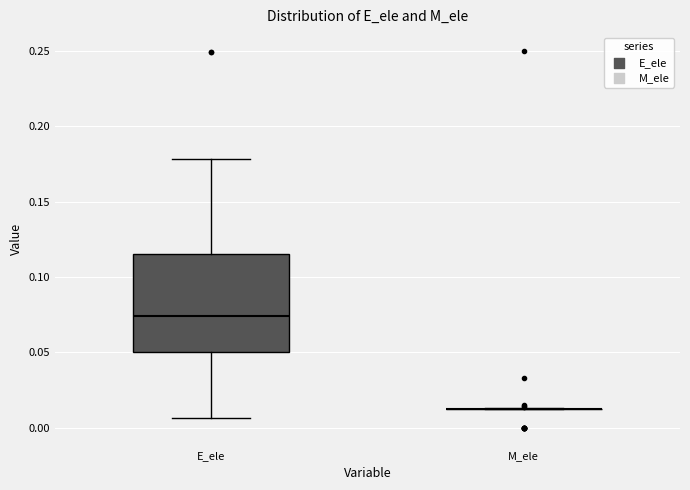

Reading left to right, transcribe this box plot: for each box, give where its median line is, the range the box spans, and where its two whiskers end, as read against the y-axis. The values are not printed on the chart, so give them approximately, as read against the axis.

E_ele: median 0.075, box 0.050 to 0.115, whiskers 0.005 to 0.180
M_ele: box collapsed to a line at 0.010, whiskers 0.010 to 0.015